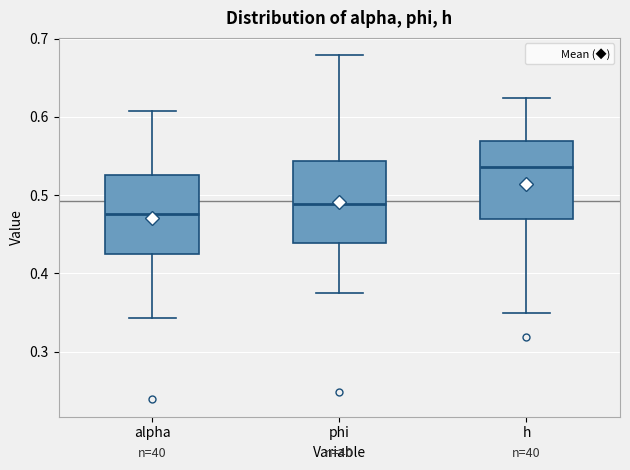

Reading left to right, transcribe this box plot: for each box, give where its median line is, the range the box spans, and where its two whiskers end, as read against the y-axis. The values are not printed on the chart, so give them approximately, as read against the axis.

alpha: median 0.48, box 0.42 to 0.53, whiskers 0.34 to 0.61
phi: median 0.49, box 0.44 to 0.54, whiskers 0.37 to 0.68
h: median 0.54, box 0.47 to 0.57, whiskers 0.35 to 0.62